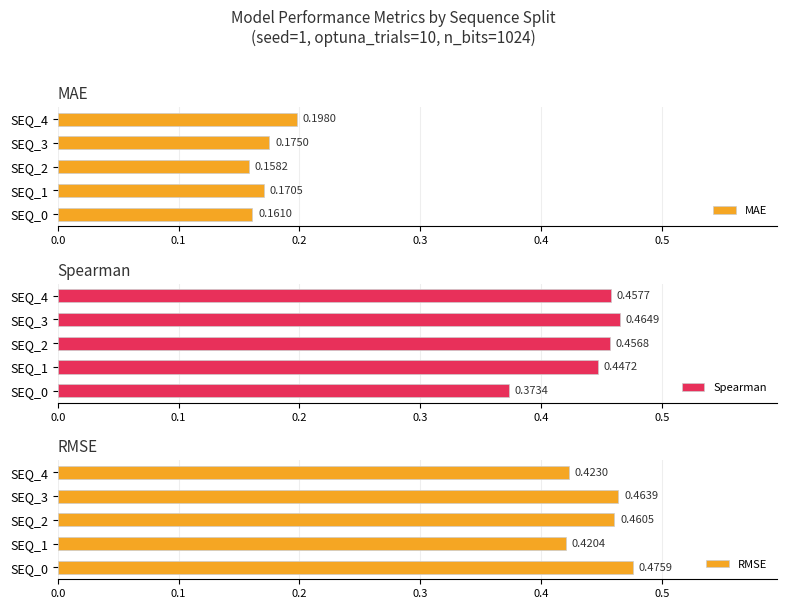

Which series has the largest range (max minus min)?

Spearman